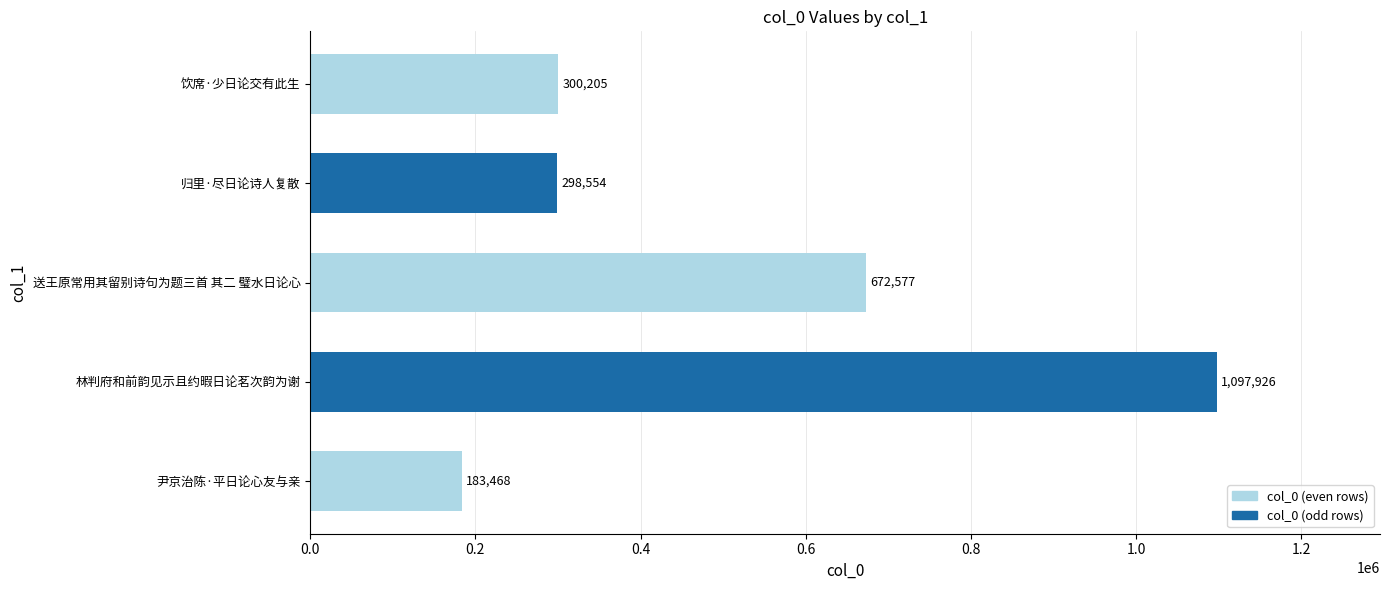

How many categories are shown in the chart?

5